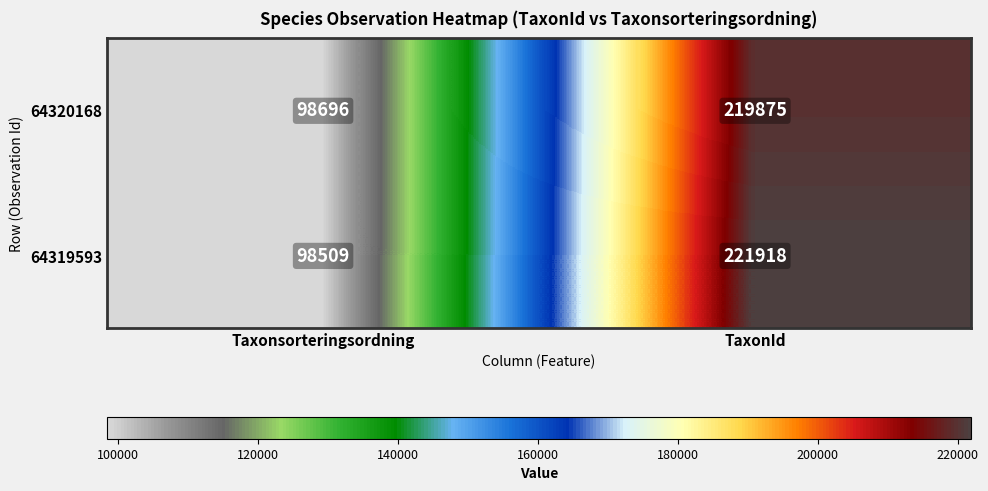

What is the lowest value of the 64320168 series?

98696